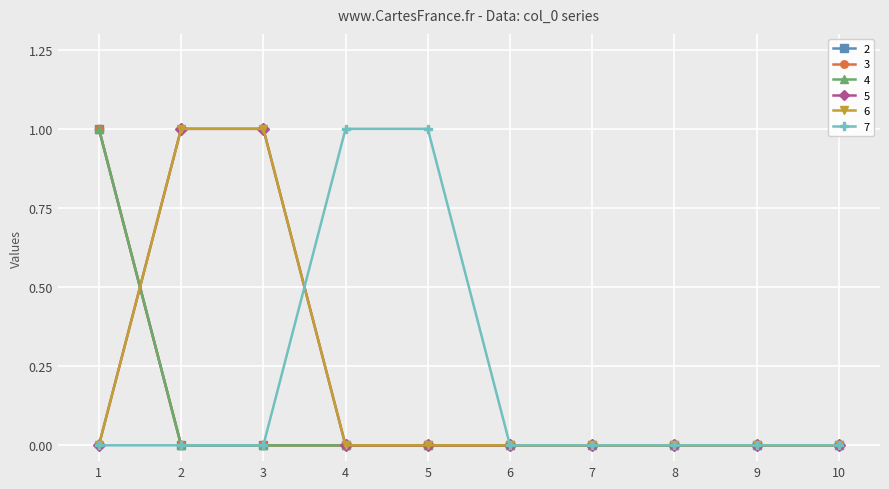

Reading left to right, what are all the values shown in this chart?

2: 1	0	0	0	0	0	0	0	0	0
3: 1	0	0	0	0	0	0	0	0	0
4: 1	0	0	0	0	0	0	0	0	0
5: 0	1	1	0	0	0	0	0	0	0
6: 0	1	1	0	0	0	0	0	0	0
7: 0	0	0	1	1	0	0	0	0	0